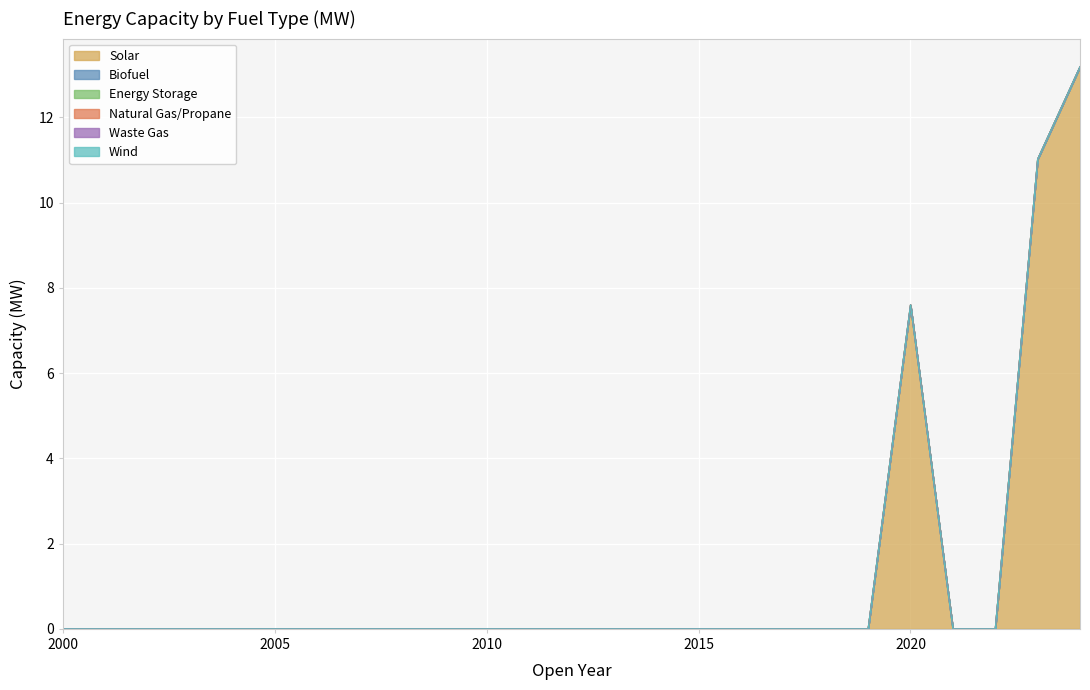

True or false: Wind and Biofuel intersect in this chart.

False